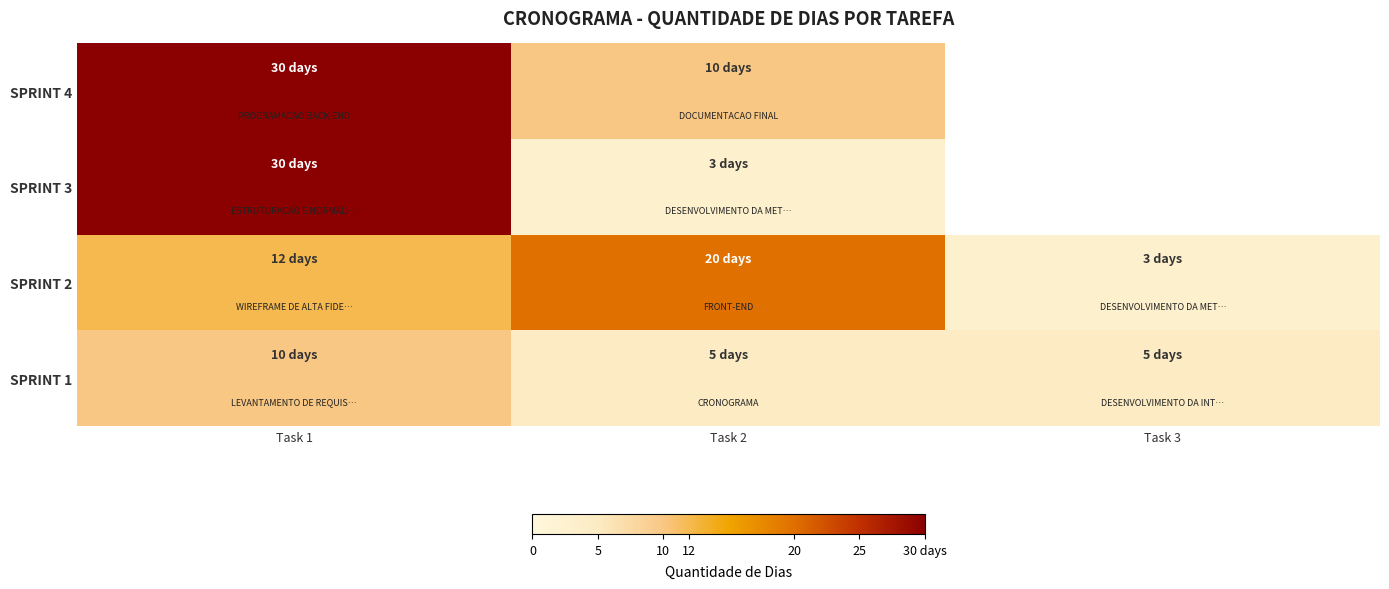

At Task 2, list the series in order from smallest to largest.

SPRINT 3, SPRINT 1, SPRINT 4, SPRINT 2